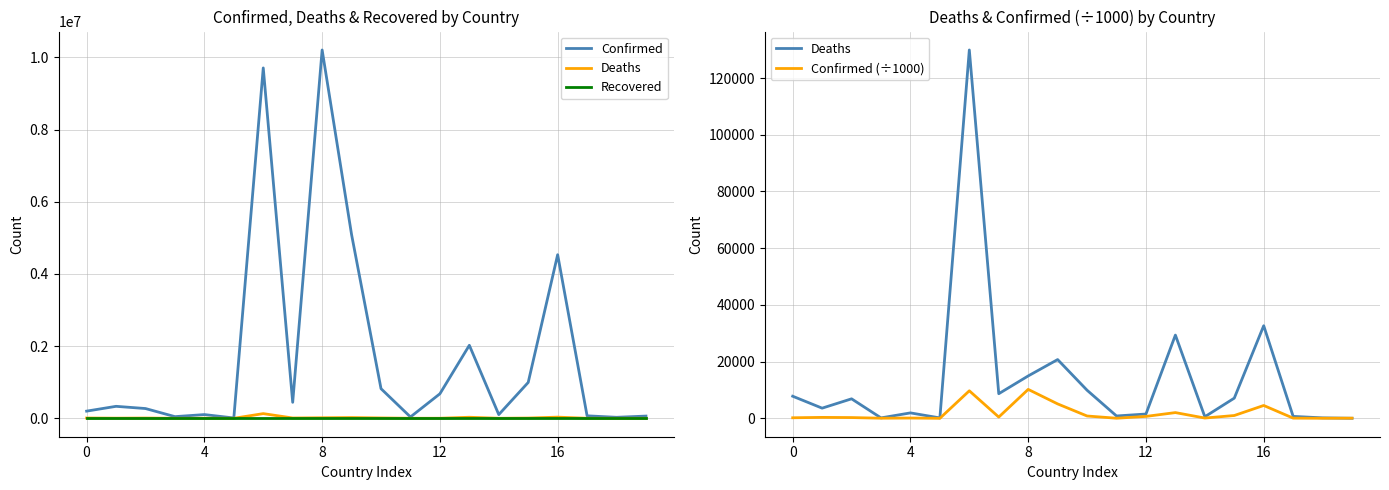

Reading right to left, list all the values displayed in this chart.

Confirmed: 61730.0	27638.0	68784.0	4533249.0	994037.0	102456.0	2023145.0	679151.0	37267.0	820998.0	5090354.0	10205957.0	442875.0	9708420.0	9089.0	103131.0	46147.0	270649.0	331987.0	198750.0
Deaths: 21.0	163.0	683.0	32659.0	7118.0	559.0	29360.0	1520.0	833.0	9907.0	20723.0	14950.0	8683.0	129897.0	146.0	1917.0	155.0	6879.0	3589.0	7798.0
Recovered: 0.0	0.0	0.0	0.0	0.0	0.0	0.0	0.0	0.0	0.0	0.0	0.0	0.0	0.0	0.0	0.0	0.0	0.0	0.0	0.0
Confirmed (÷1000): 61.7	27.6	68.8	4533.2	994.0	102.5	2023.1	679.2	37.3	821.0	5090.4	10206.0	442.9	9708.4	9.1	103.1	46.1	270.6	332.0	198.8